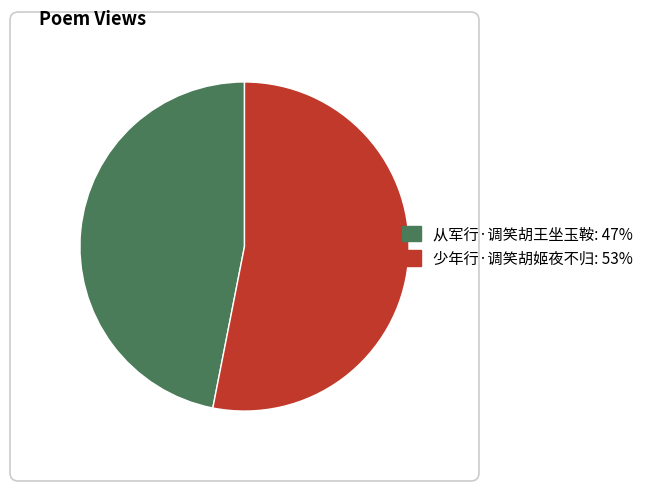

Rank the categories by value from highest to lowest.

少年行·调笑胡姬夜不归, 从军行·调笑胡王坐玉鞍